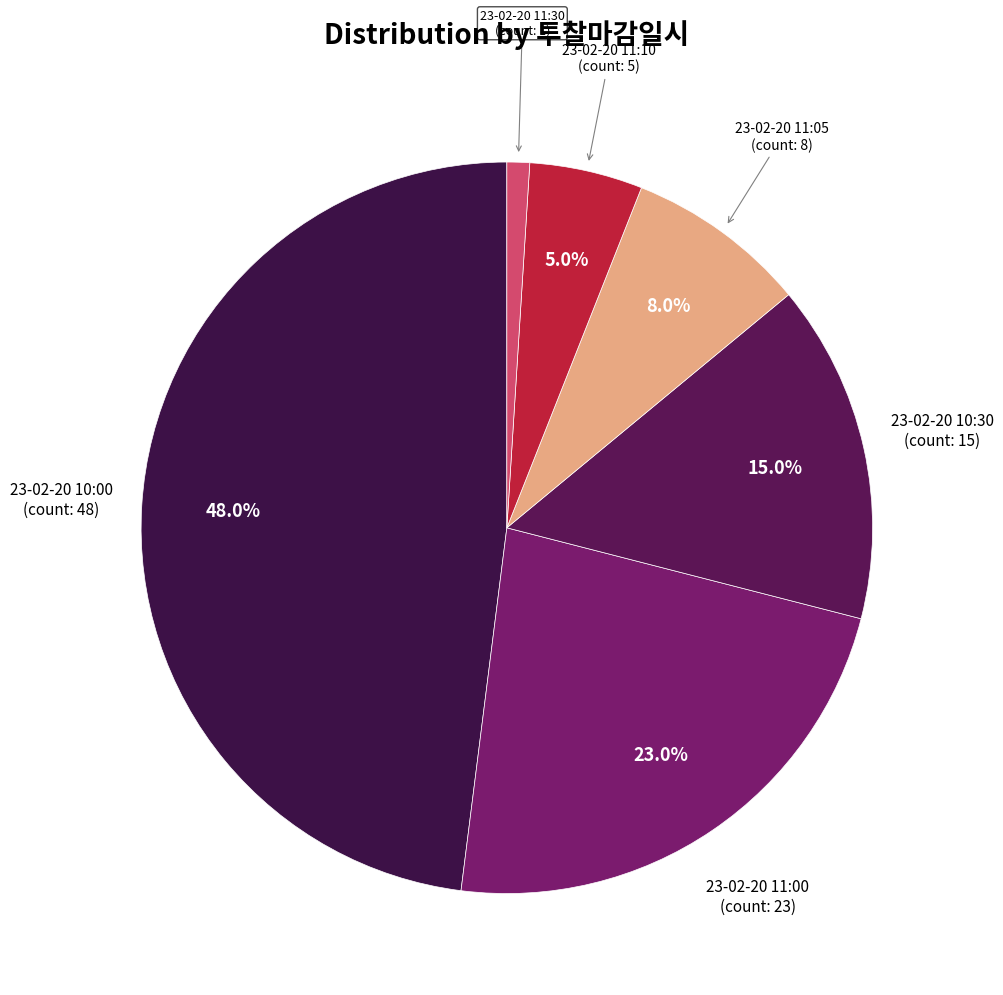

To the nearest percent, what is the average slice percentage?

17%